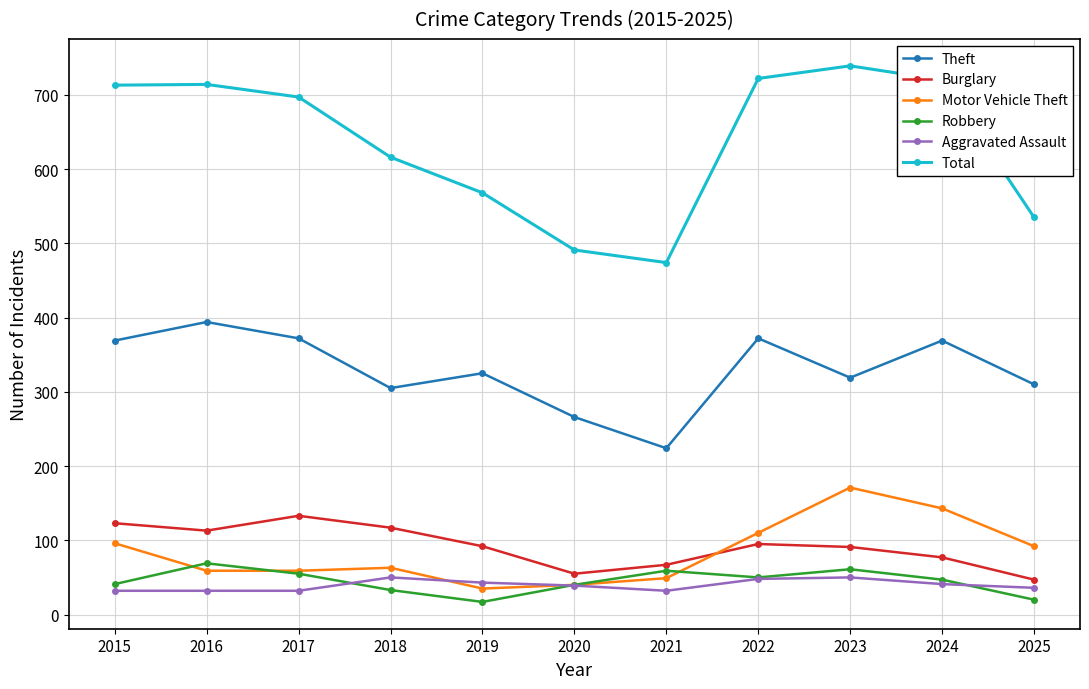

Which series has the largest total across all categories?

Total